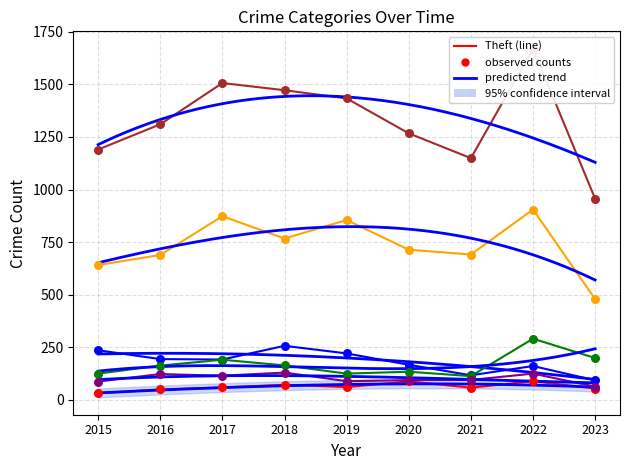

Which series has the largest Y range (max minus min)?

Total